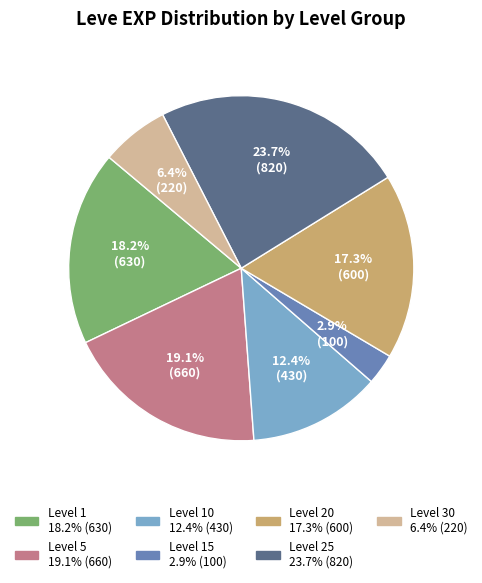

Count the number of slices in the pie.

7